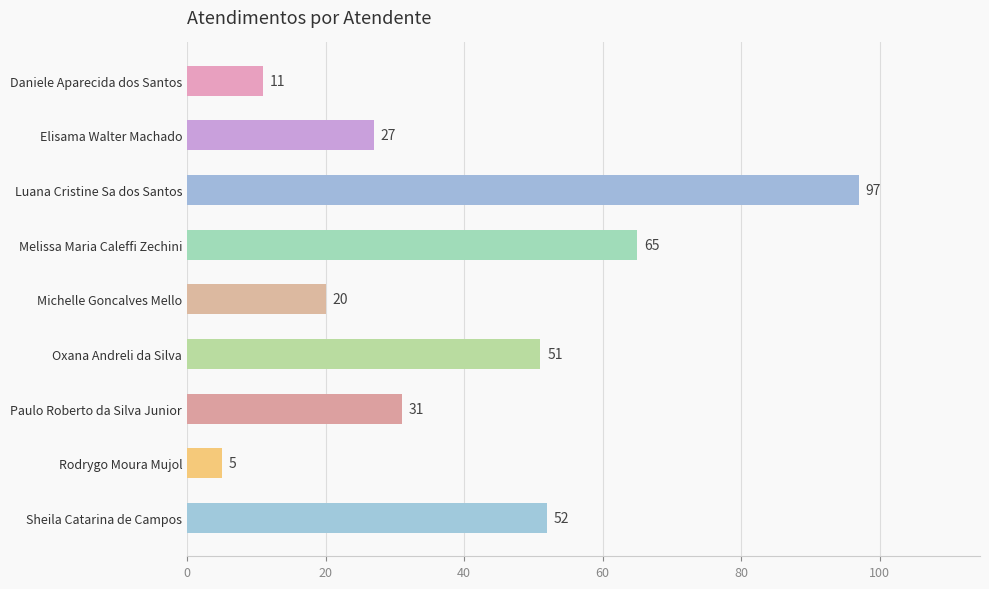

What is the greatest value displayed?

97